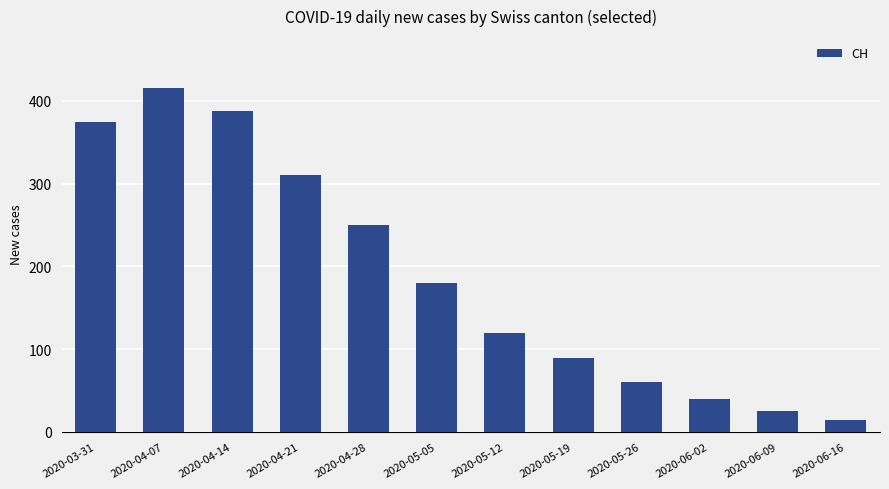

Approximately how many times larger is the value at 2020-03-31 compared to 2020-06-02?

9.4